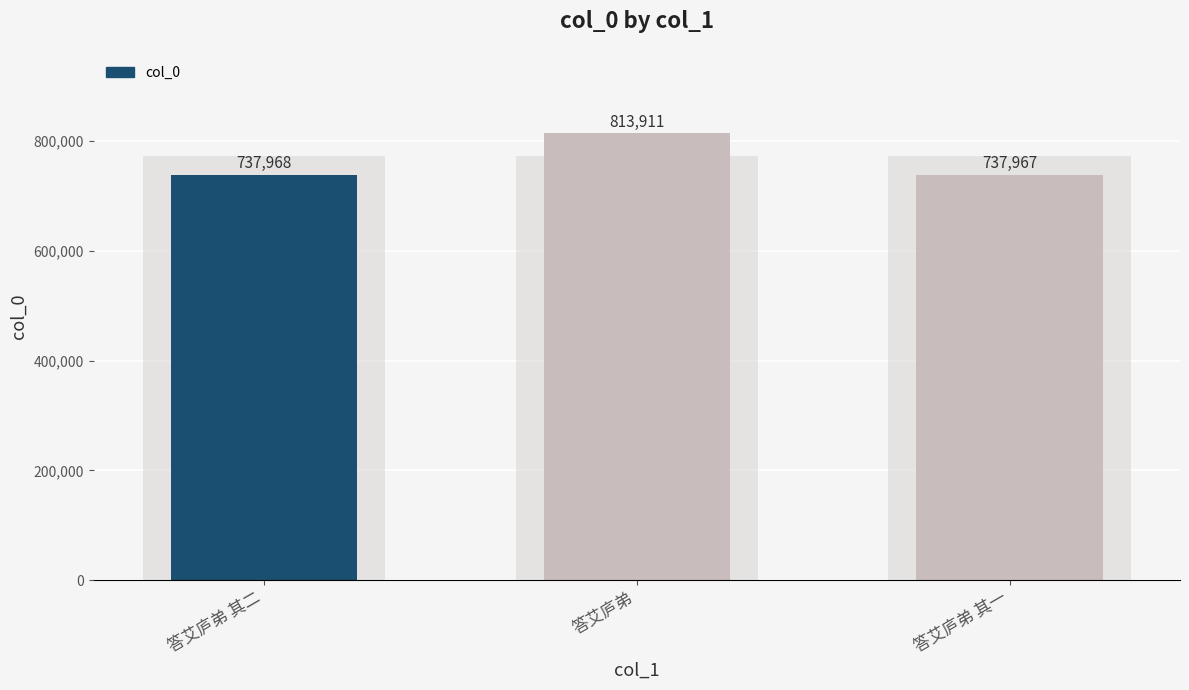

Which category has the lowest value across all series?

答艾庐弟 其一